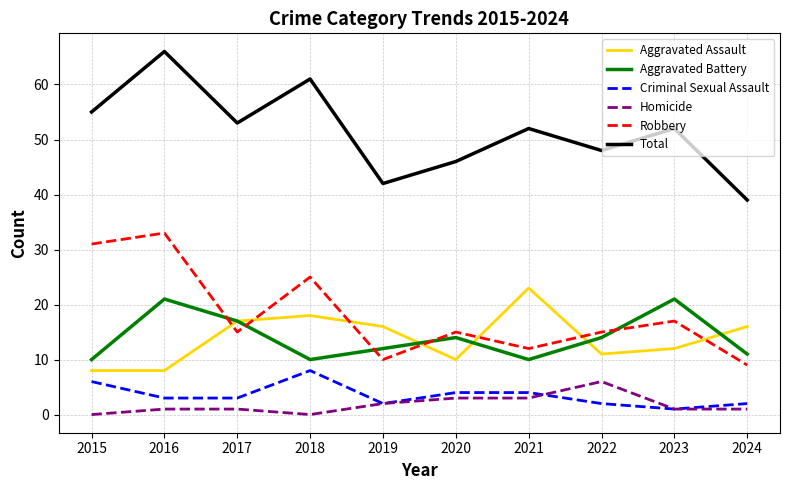

Which series has the largest range (max minus min)?

Total